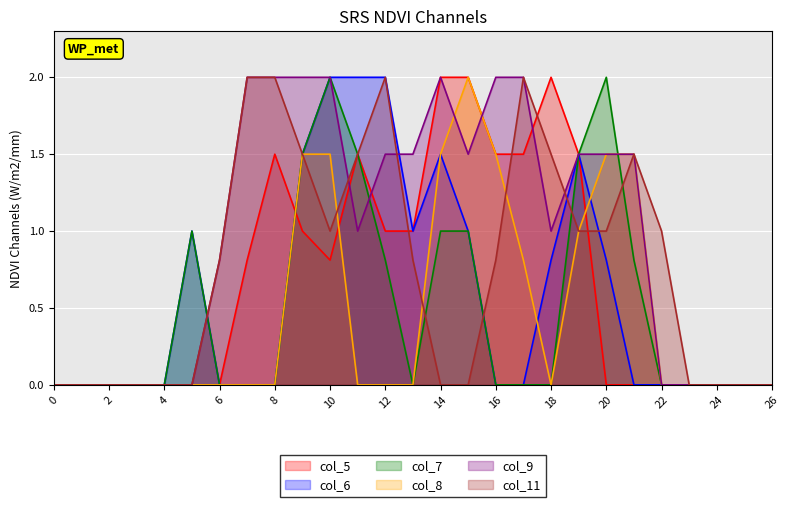

Which series changed the most between 1 and 26?

col_5